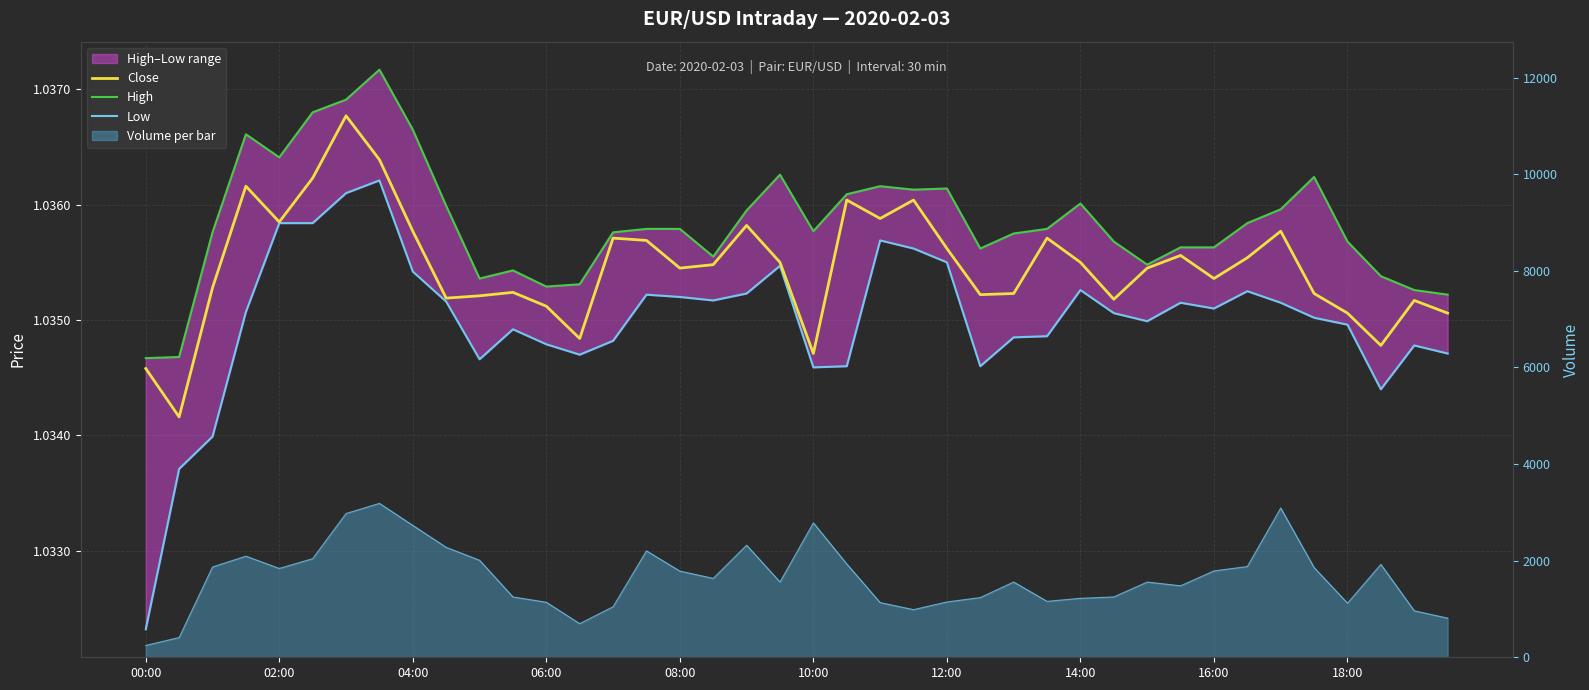

Reading right to left, extract all data points from this chart.

Close: 1.0	1.0	1.0	1.0	1.0	1.0	1.0	1.0	1.0	1.0	1.0	1.0	1.0	1.0	1.0	1.0	1.0	1.0	1.0	1.0	1.0	1.0	1.0	1.0	1.0	1.0	1.0	1.0	1.0	1.0	1.0	1.0	1.0	1.0	1.0	1.0	1.0	1.0	1.0	1.0
High: 1.0	1.0	1.0	1.0	1.0	1.0	1.0	1.0	1.0	1.0	1.0	1.0	1.0	1.0	1.0	1.0	1.0	1.0	1.0	1.0	1.0	1.0	1.0	1.0	1.0	1.0	1.0	1.0	1.0	1.0	1.0	1.0	1.0	1.0	1.0	1.0	1.0	1.0	1.0	1.0
Low: 1.0	1.0	1.0	1.0	1.0	1.0	1.0	1.0	1.0	1.0	1.0	1.0	1.0	1.0	1.0	1.0	1.0	1.0	1.0	1.0	1.0	1.0	1.0	1.0	1.0	1.0	1.0	1.0	1.0	1.0	1.0	1.0	1.0	1.0	1.0	1.0	1.0	1.0	1.0	1.0